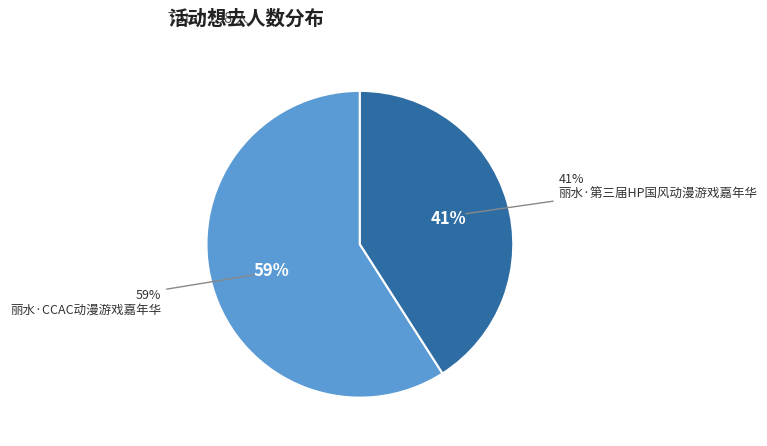

To the nearest percent, what portion does 丽水·第三届HP国风动漫游戏嘉年华 represent?

41%